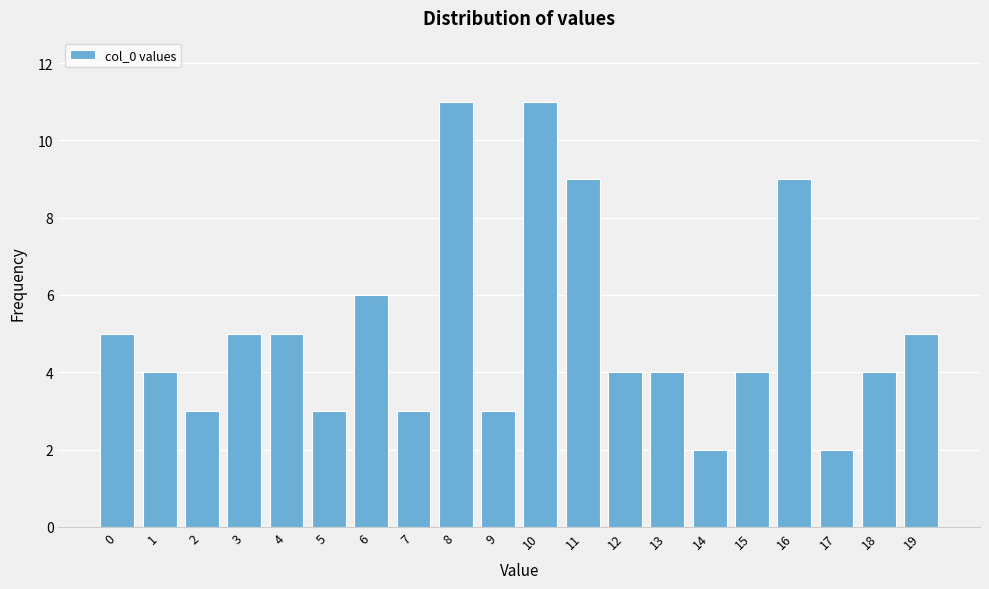

Reading right to left, list all the values displayed in this chart.

5	4	2	9	4	2	4	4	9	11	3	11	3	6	3	5	5	3	4	5